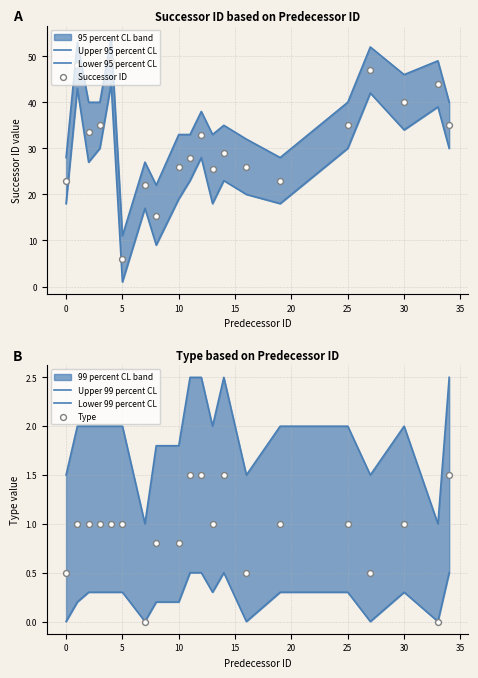

Which series has the largest total across all categories?

Upper 95 percent CL